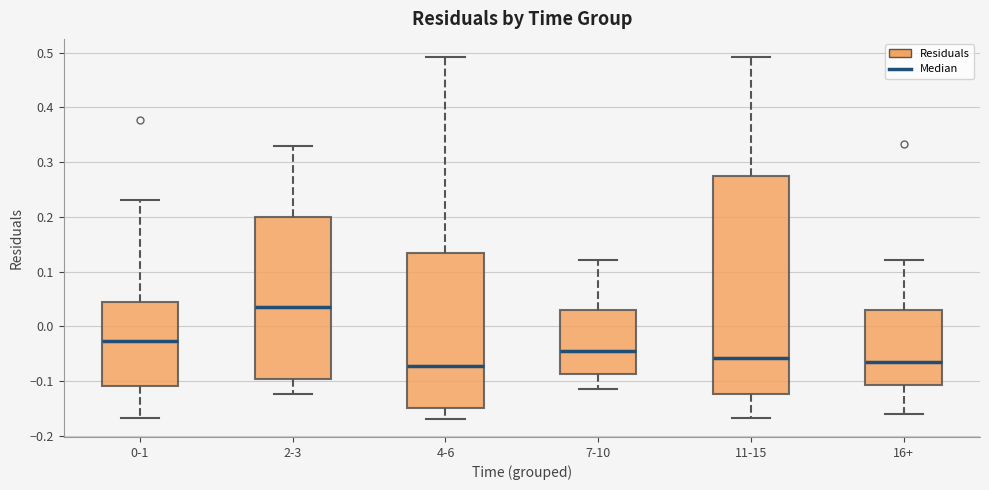

Reading left to right, transcribe this box plot: for each box, give where its median line is, the range the box spans, and where its two whiskers end, as read against the y-axis. The values are not printed on the chart, so give them approximately, as read against the axis.

0-1: median -0.03, box -0.11 to 0.05, whiskers -0.17 to 0.23
2-3: median 0.04, box -0.10 to 0.20, whiskers -0.12 to 0.33
4-6: median -0.07, box -0.15 to 0.13, whiskers -0.17 to 0.49
7-10: median -0.04, box -0.09 to 0.03, whiskers -0.11 to 0.12
11-15: median -0.06, box -0.12 to 0.27, whiskers -0.17 to 0.49
16+: median -0.07, box -0.11 to 0.03, whiskers -0.16 to 0.12